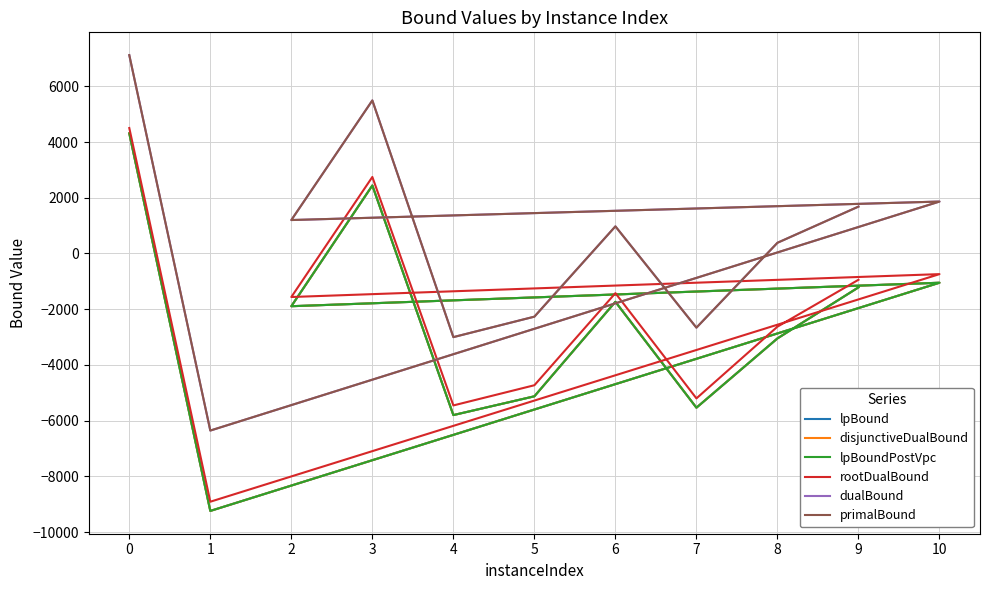

Reading left to right, list all the values displayed in this chart.

lpBound: 0=4310.0	1=-9240.3	10=-1050.5	2=-1893.3	3=2440.1	4=-5800.2	5=-5126.4	6=-1734.1	7=-5535.2	8=-3048.4	9=-1216.5
disjunctiveDualBound: 0=4310.0	1=-9240.3	10=-1050.5	2=-1893.3	3=2440.1	4=-5800.2	5=-5126.4	6=-1734.1	7=-5535.2	8=-3048.4	9=-1216.5
lpBoundPostVpc: 0=4310.0	1=-9240.3	10=-1050.5	2=-1893.3	3=2440.1	4=-5800.2	5=-5126.4	6=-1734.1	7=-5535.2	8=-3048.4	9=-1216.5
rootDualBound: 0=4502.0	1=-8909.6	10=-741.3	2=-1562.5	3=2745.5	4=-5453.9	5=-4729.2	6=-1424.1	7=-5201.0	8=-2626.9	9=-943.9
dualBound: 0=7118.4	1=-6356.1	10=1863.0	2=1199.5	3=5492.5	4=-3002.5	5=-2268.2	6=973.0	7=-2662.6	8=383.5	9=1681.9
primalBound: 0=7118.5	1=-6355.5	10=1863.0	2=1199.5	3=5492.5	4=-3002.5	5=-2268.0	6=973.0	7=-2662.5	8=383.5	9=1682.0